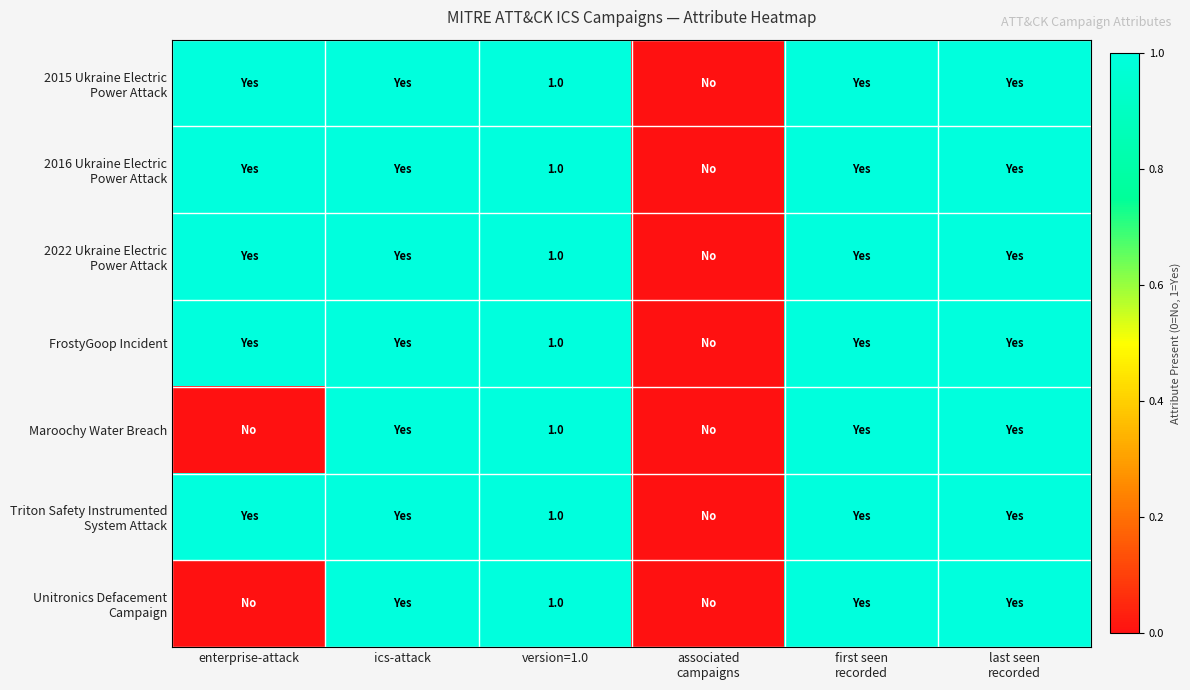

At which category does the chart reach its peak across all series?

enterprise-attack